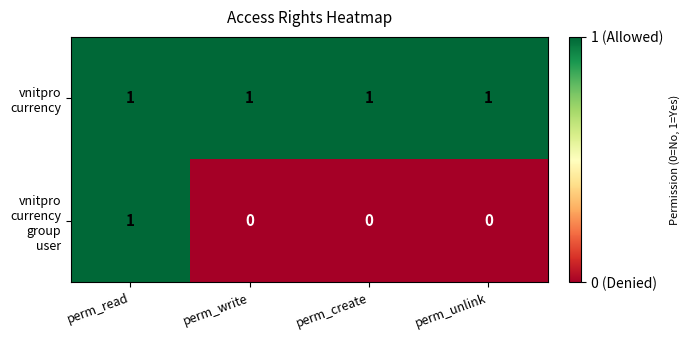

What is the difference between the highest and lowest values at perm_write?

1